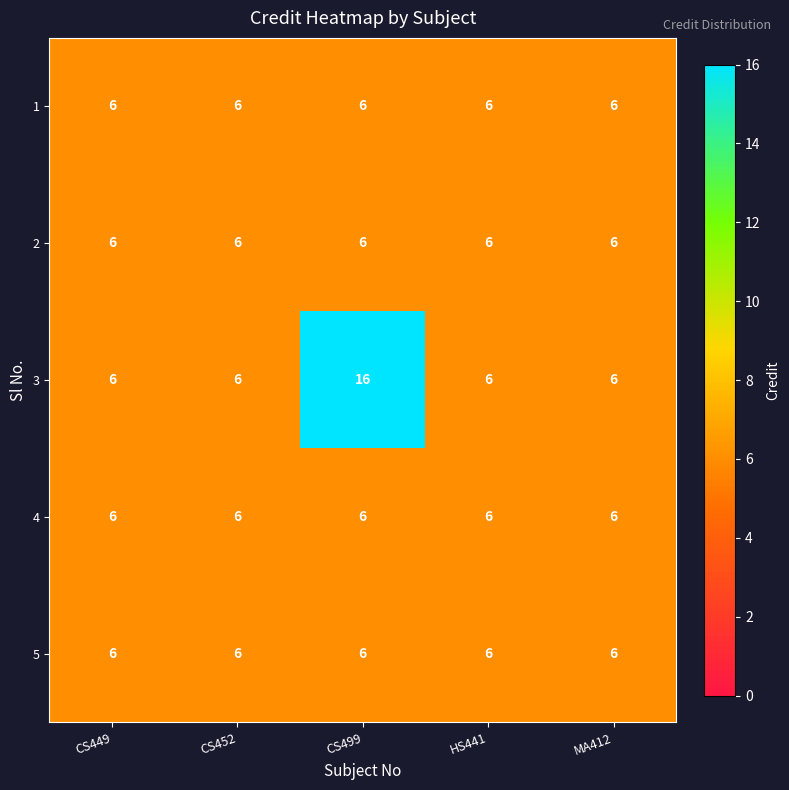

Reading left to right, extract all data points from this chart.

1: 6	6	6	6	6
2: 6	6	6	6	6
3: 6	6	16	6	6
4: 6	6	6	6	6
5: 6	6	6	6	6